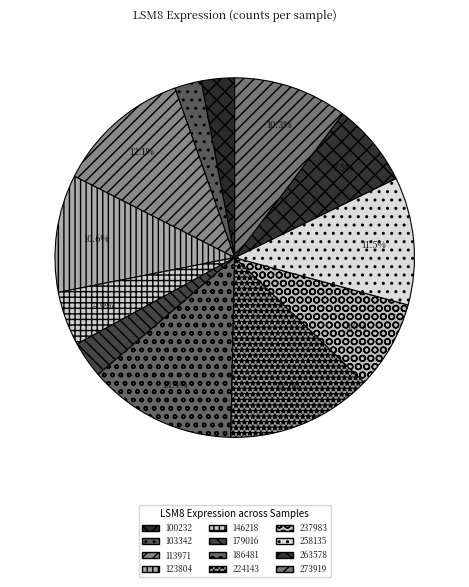

Is there a majority slice in this chart?

No